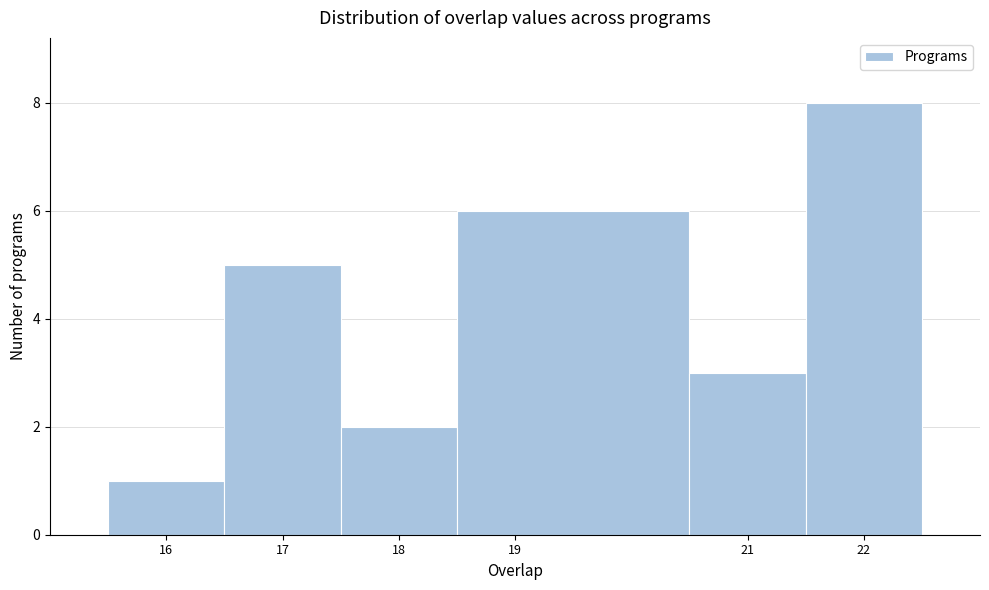

Reading left to right, transcribe this chart: for each bar, give the range it covers on the x-axis and its height. The values are not printed on the chart, so give them approximately, as read against the axis.

15.5 to 16.5: 1
16.5 to 17.5: 5
17.5 to 18.5: 2
18.5 to 20.5: 6
20.5 to 21.5: 3
21.5 to 22.5: 8